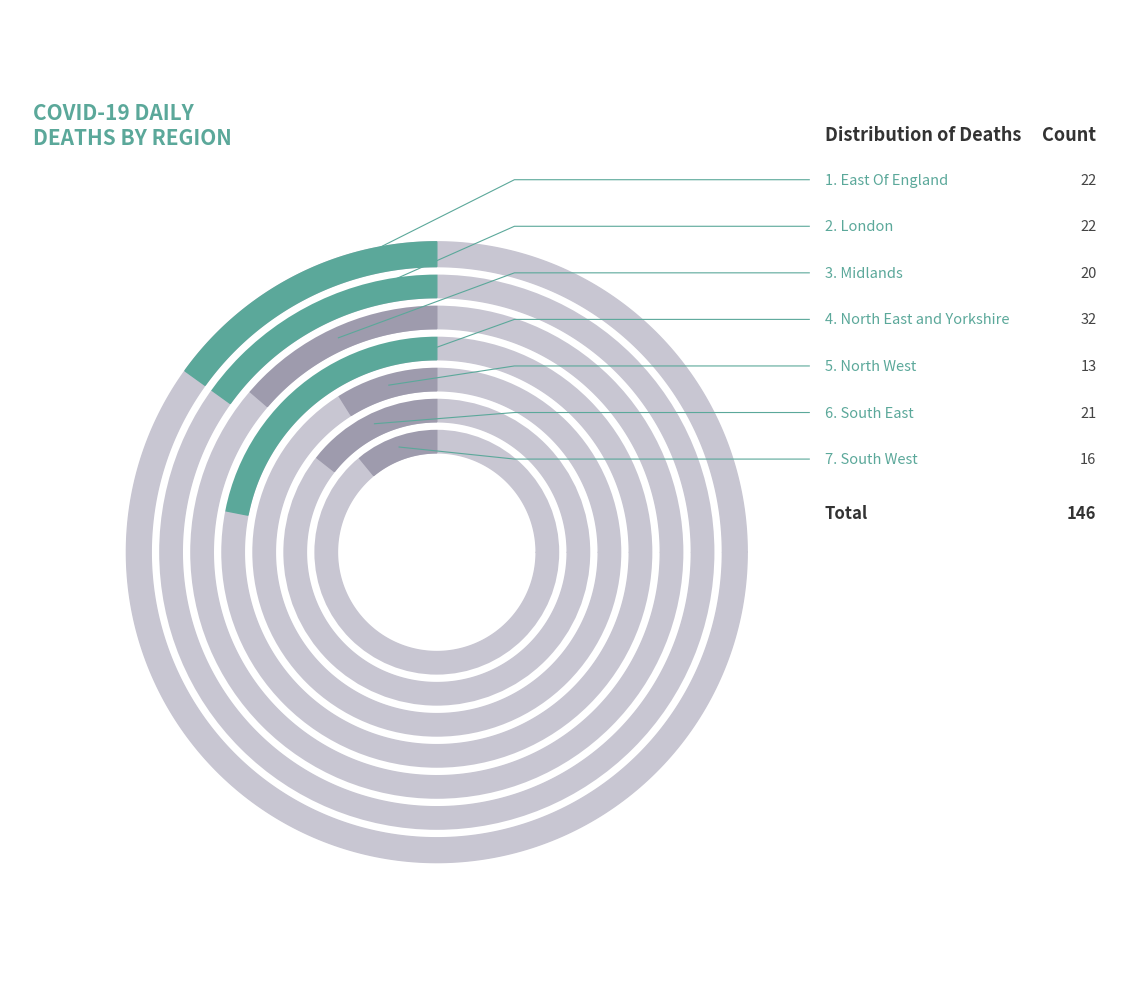

To the nearest percent, what is the average slice percentage?

14%